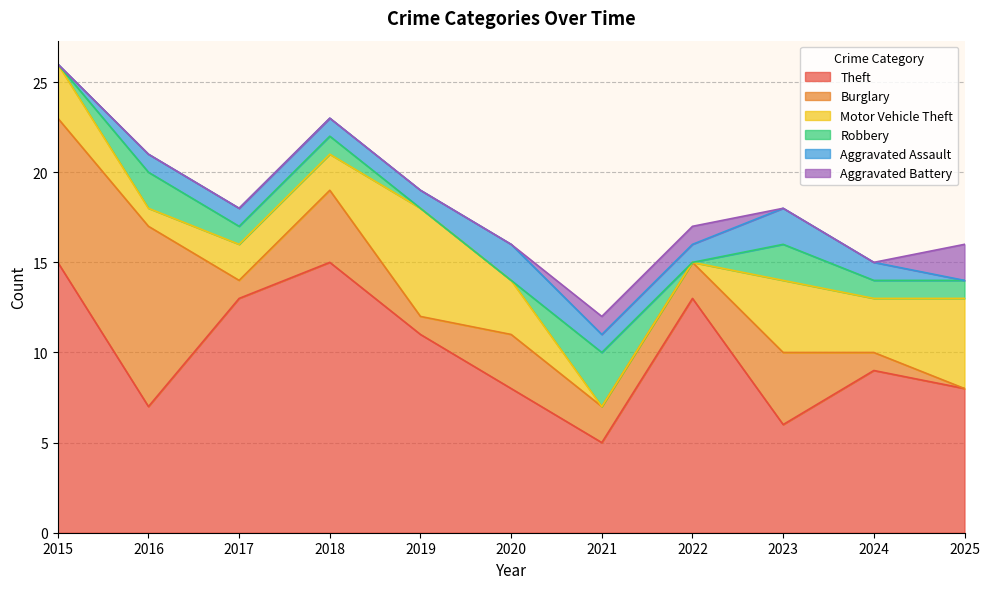

True or false: Aggravated Assault has more than 1 interior local peaks.

True